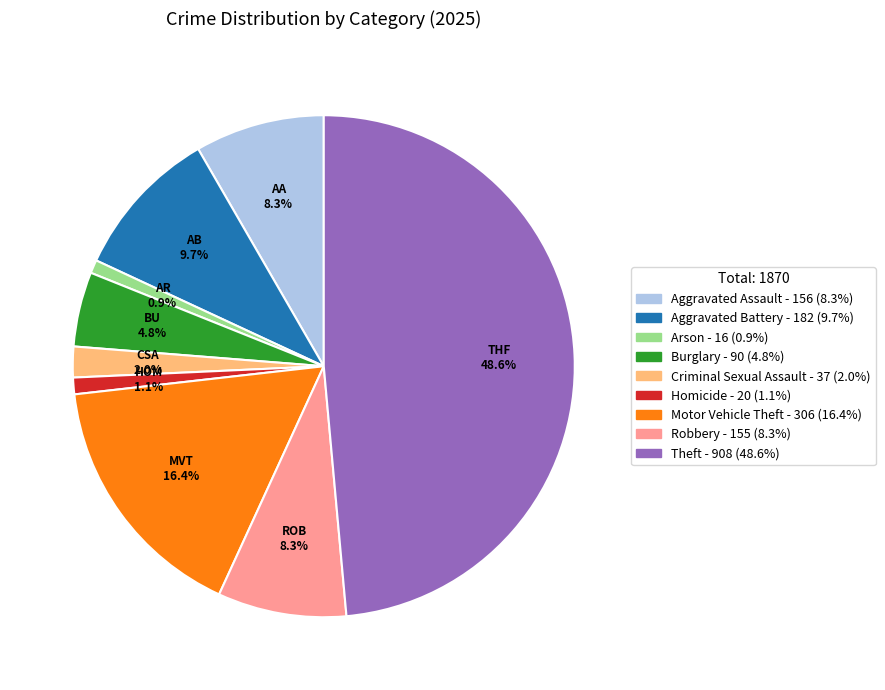

To the nearest percent, what portion does Homicide represent?

1%